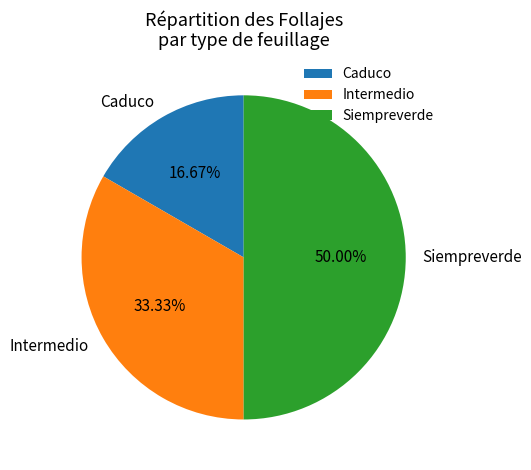

Rank the categories by value from lowest to highest.

Caduco, Intermedio, Siempreverde